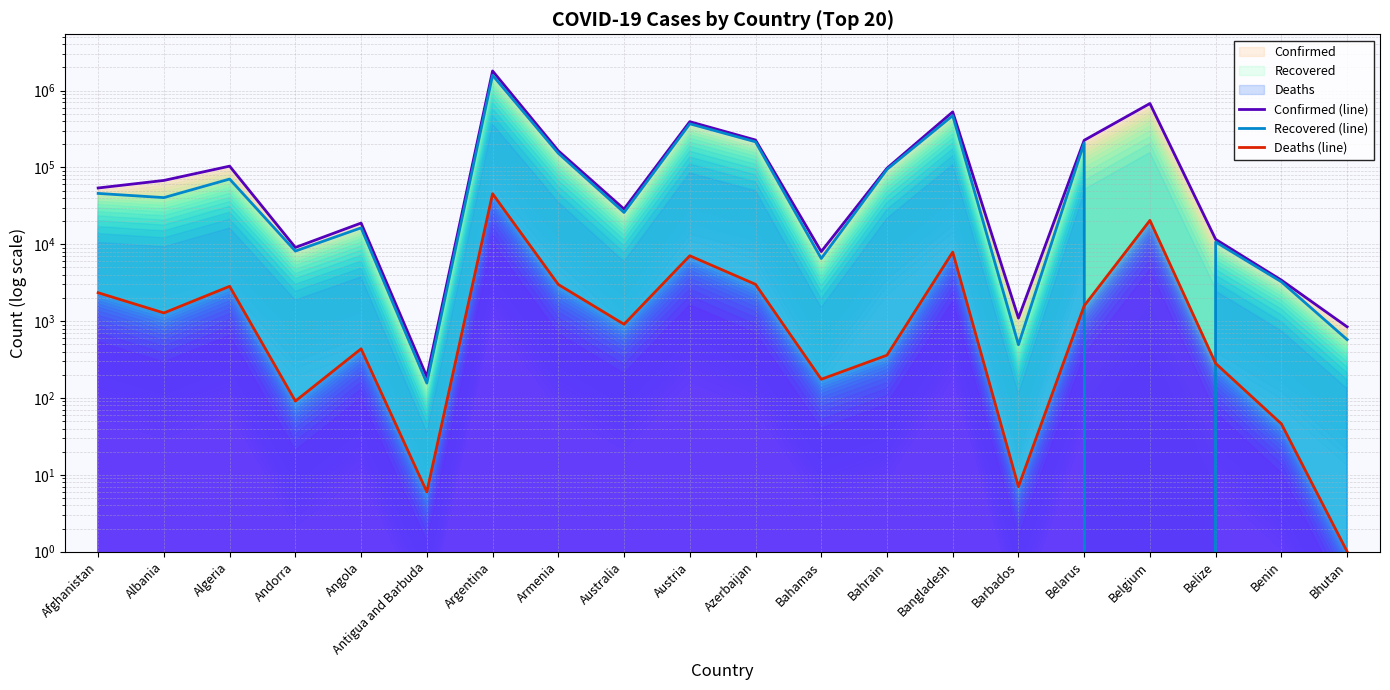

Between Bahamas and Antigua and Barbuda, which is larger?

Bahamas